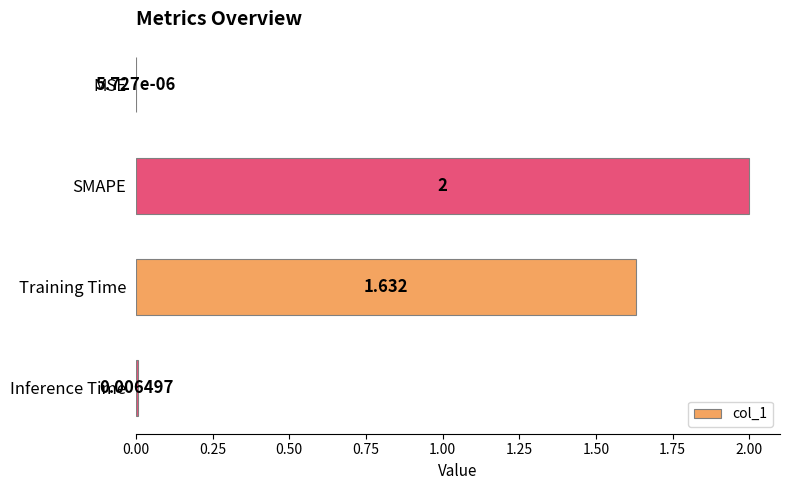

Between SMAPE and MSE, which is larger?

SMAPE